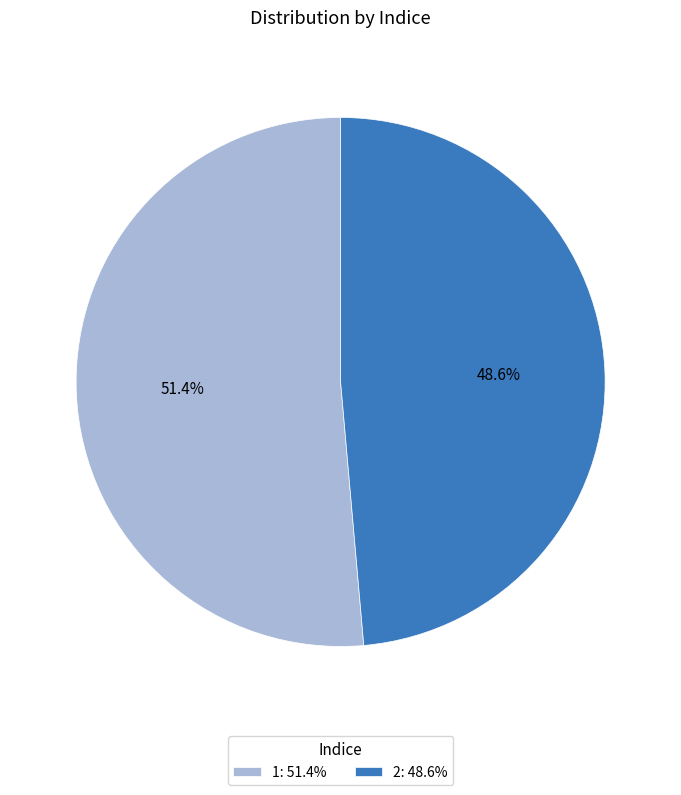

Approximately how many times larger is the value at 1 compared to 2?

1.1